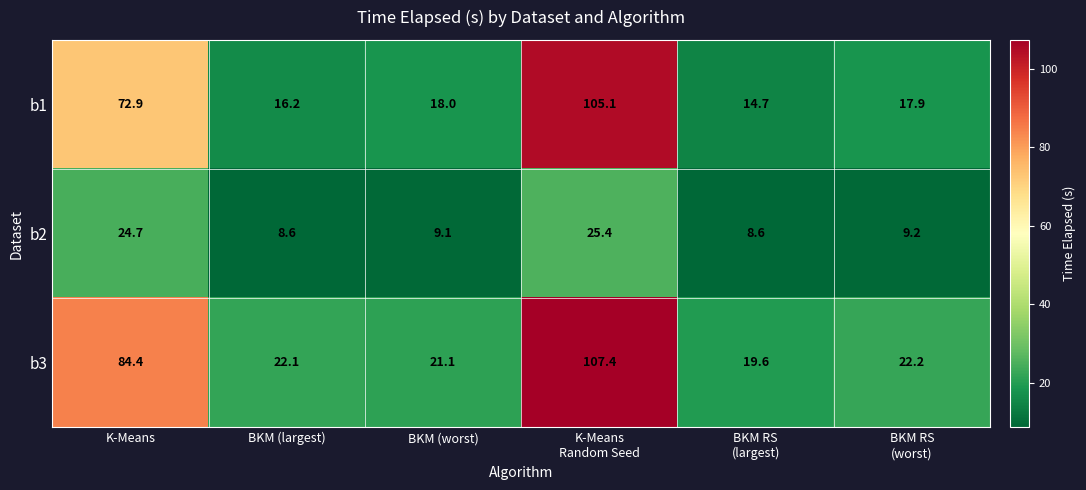

Rank the series by their average value, from lowest to highest.

b2, b1, b3